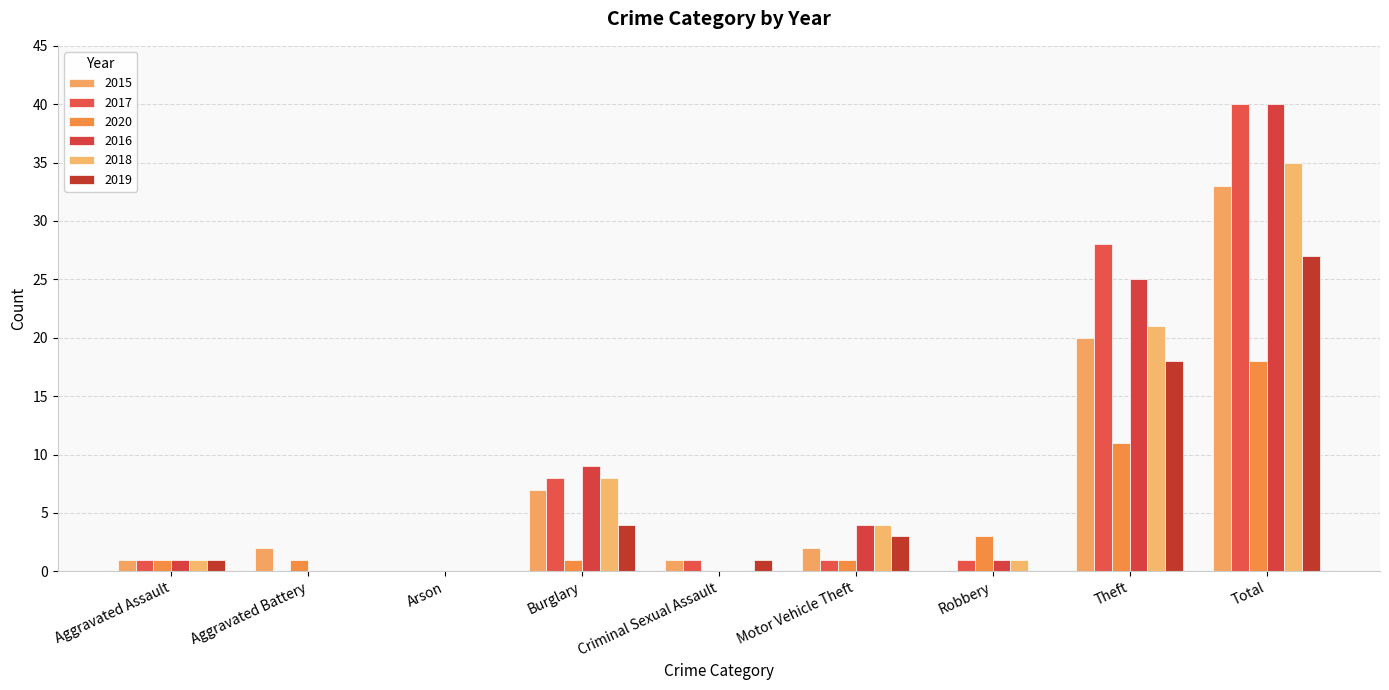

How many distinct data groups are displayed?

6